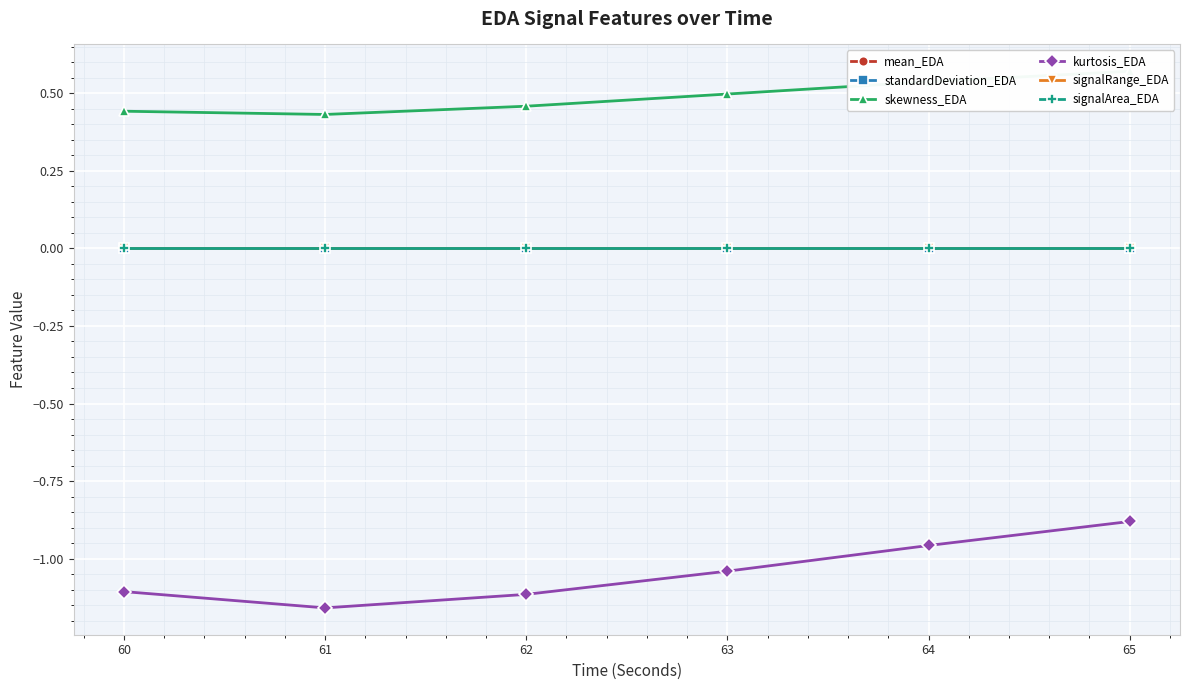

What is the sum of all kurtosis_EDA values?

-6.3